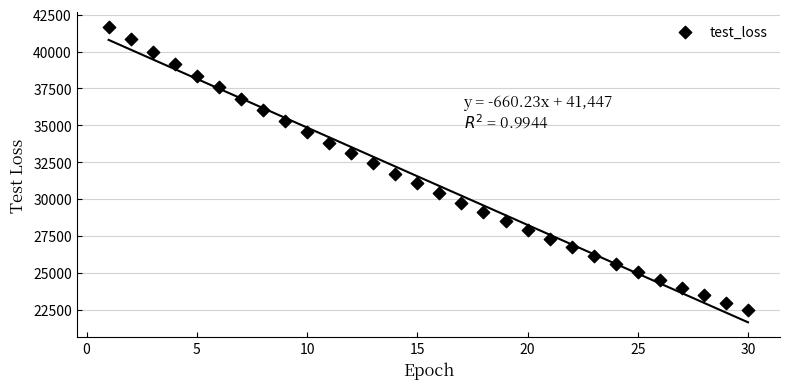

What is the range of Y values (max minus min)?

19188.8